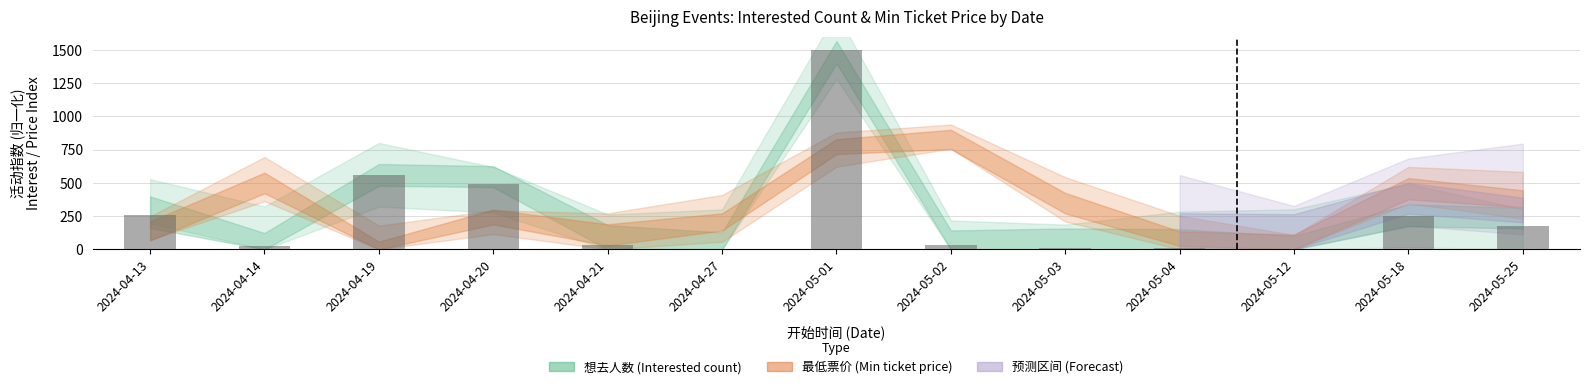

How many categories are shown in the chart?

13